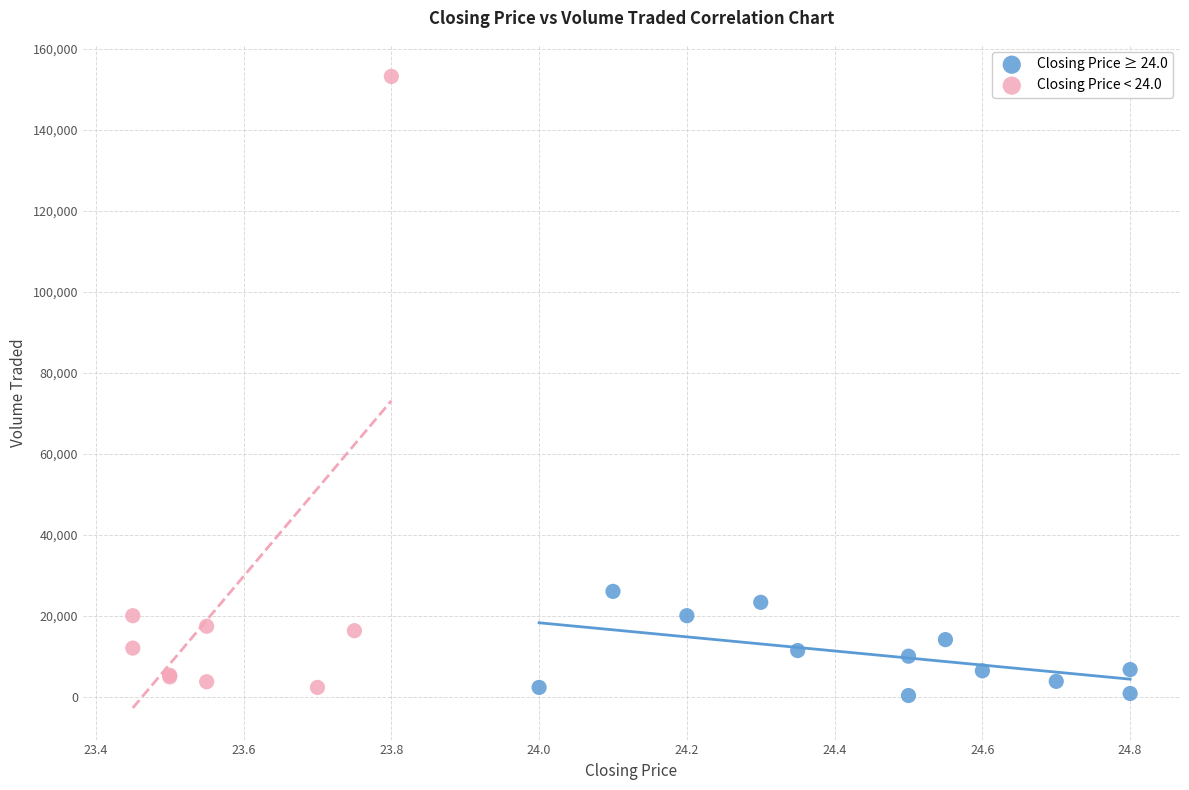

Which series has the widest spread of Y values?

Closing Price < 24.0